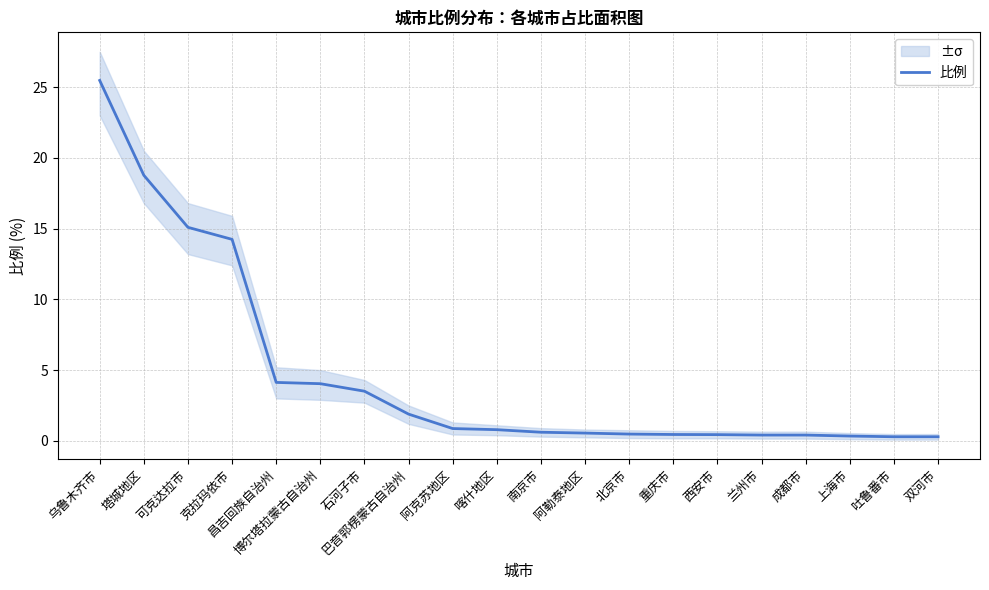

True or false: the data shows 18.8 at 塔城地区.

True